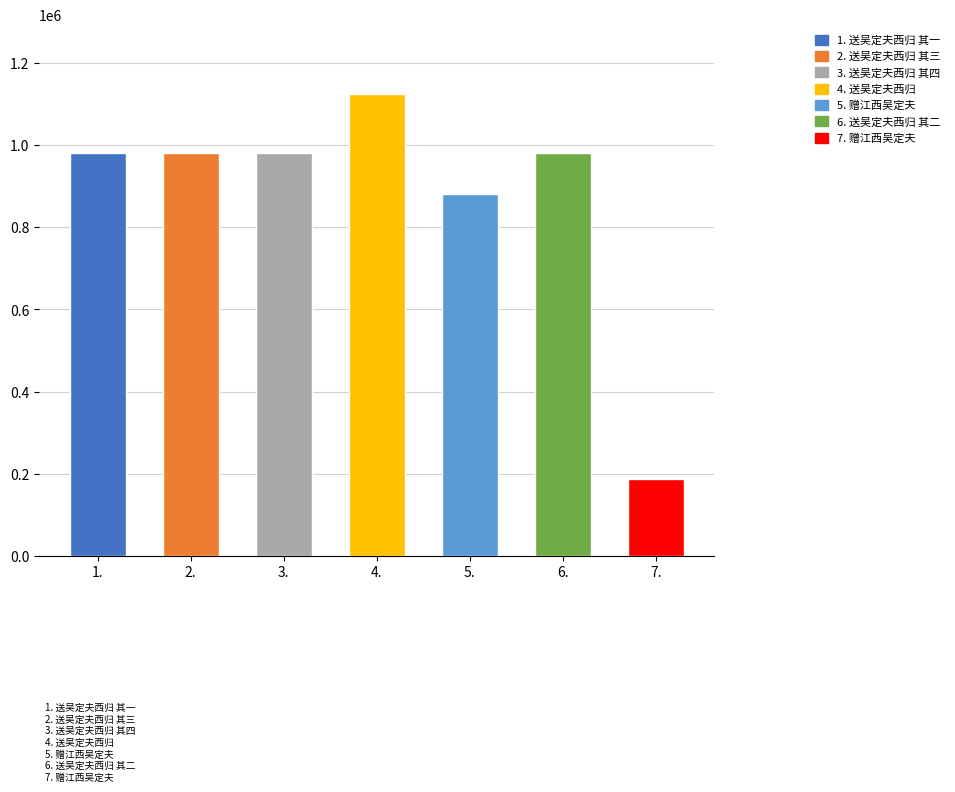

What is the ratio of the value at 6. to the value at 7.?

5.2